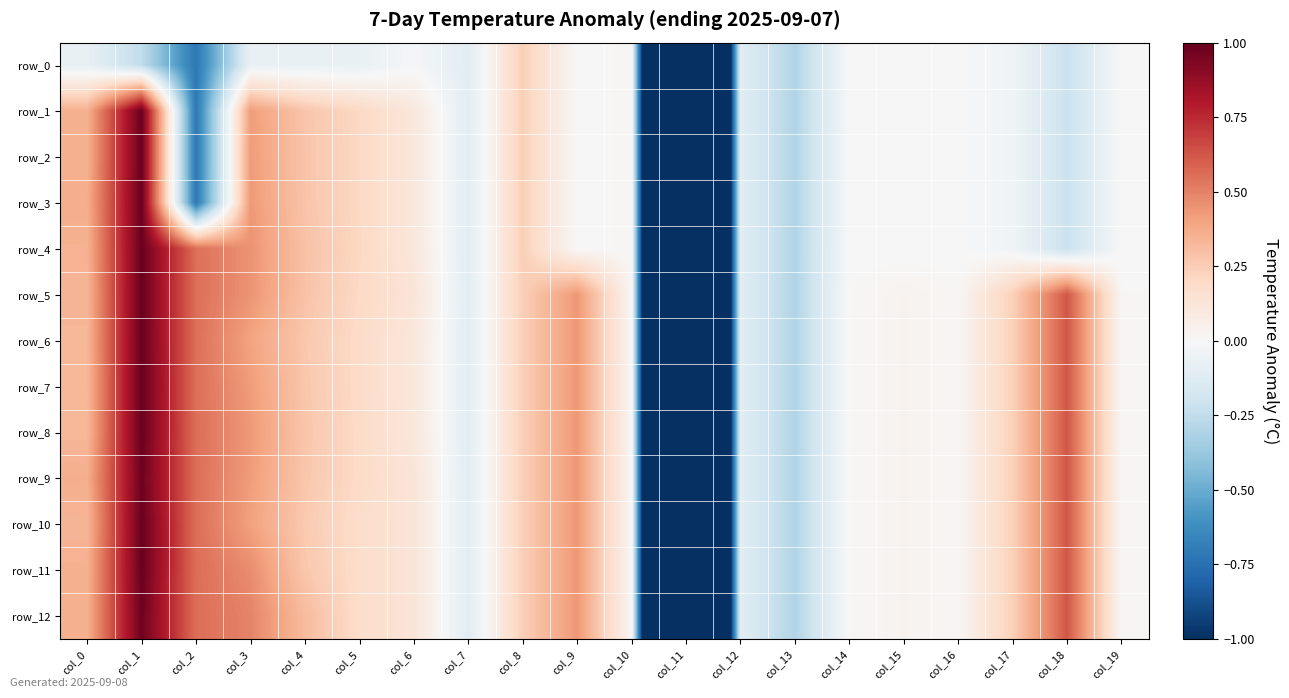

Between col_11 and col_19, which series saw the biggest shift?

row_5